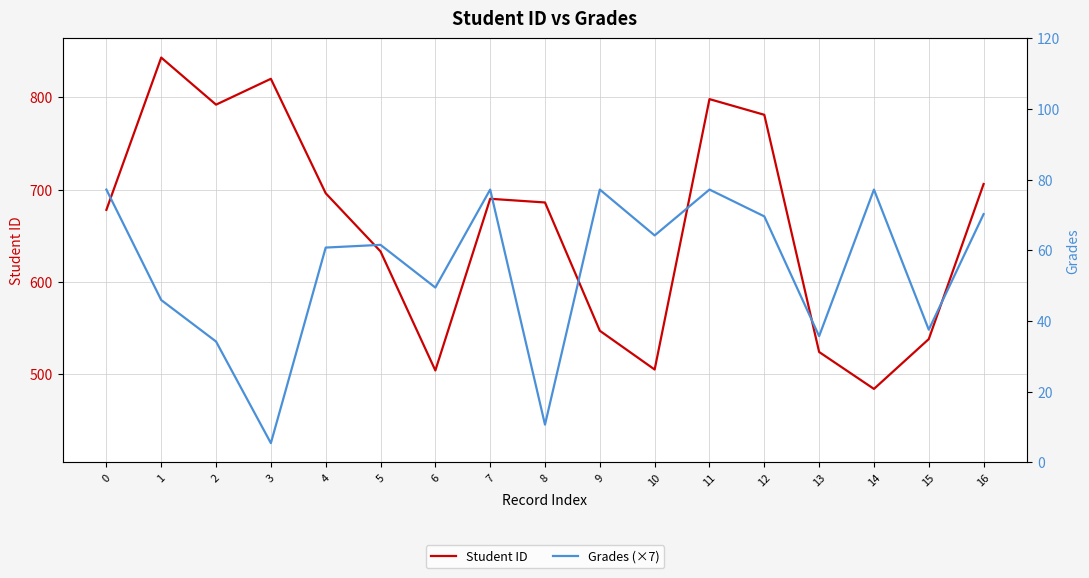

The Student ID series shows 484.0 at 14. True or false?

True